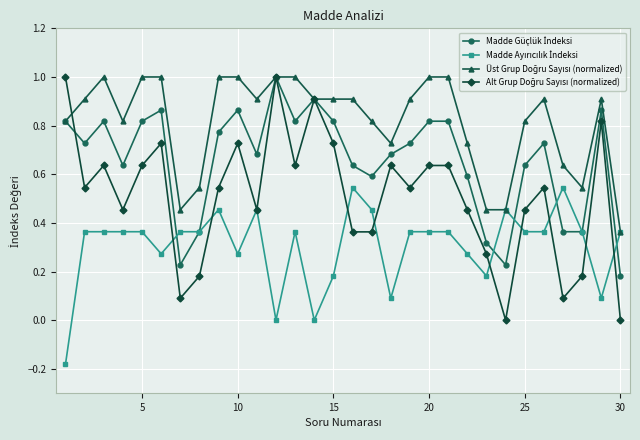

Does the chart have visible grid lines?

Yes